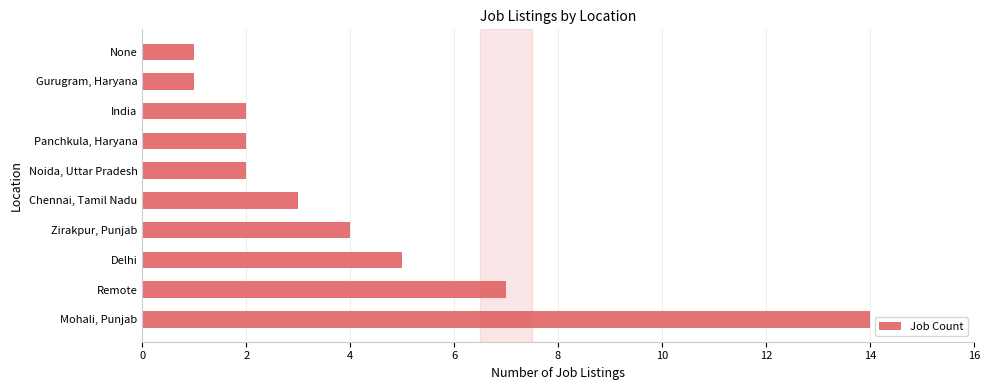

What is the minimum value shown in the chart?

1